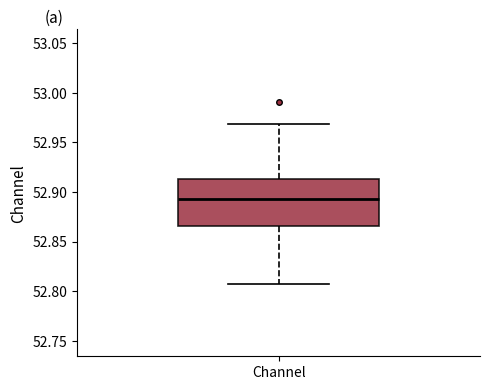

Where is the upper edge of the box for Channel on the y-axis? The values are not printed on the chart, so give them approximately, as read against the axis.

52.915